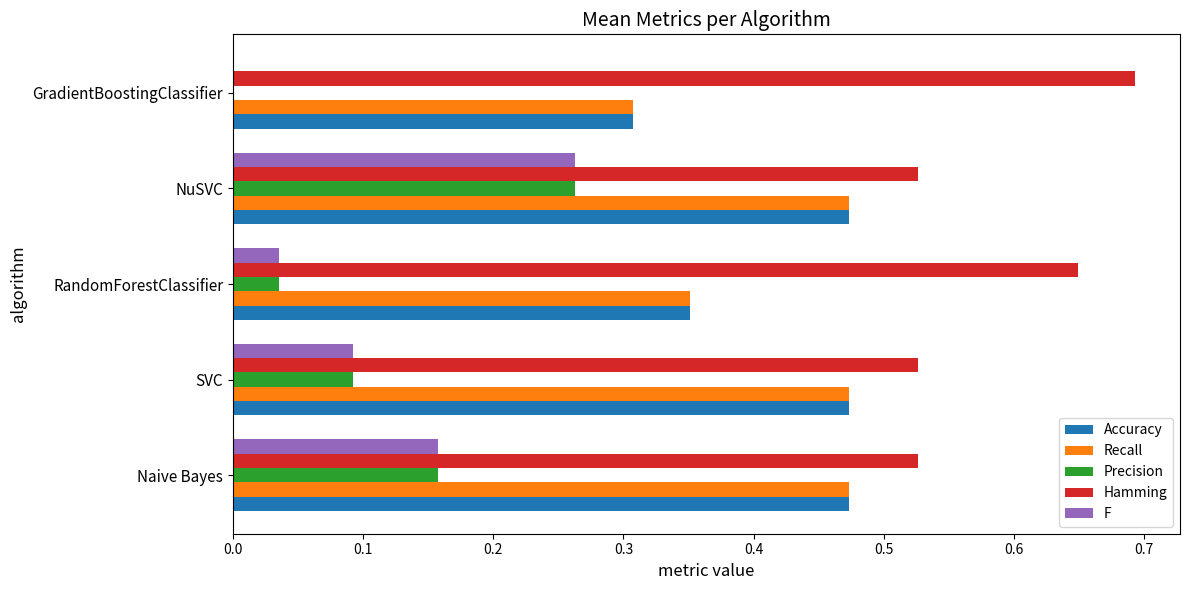

At which category is the sum across all series the highest?

NuSVC